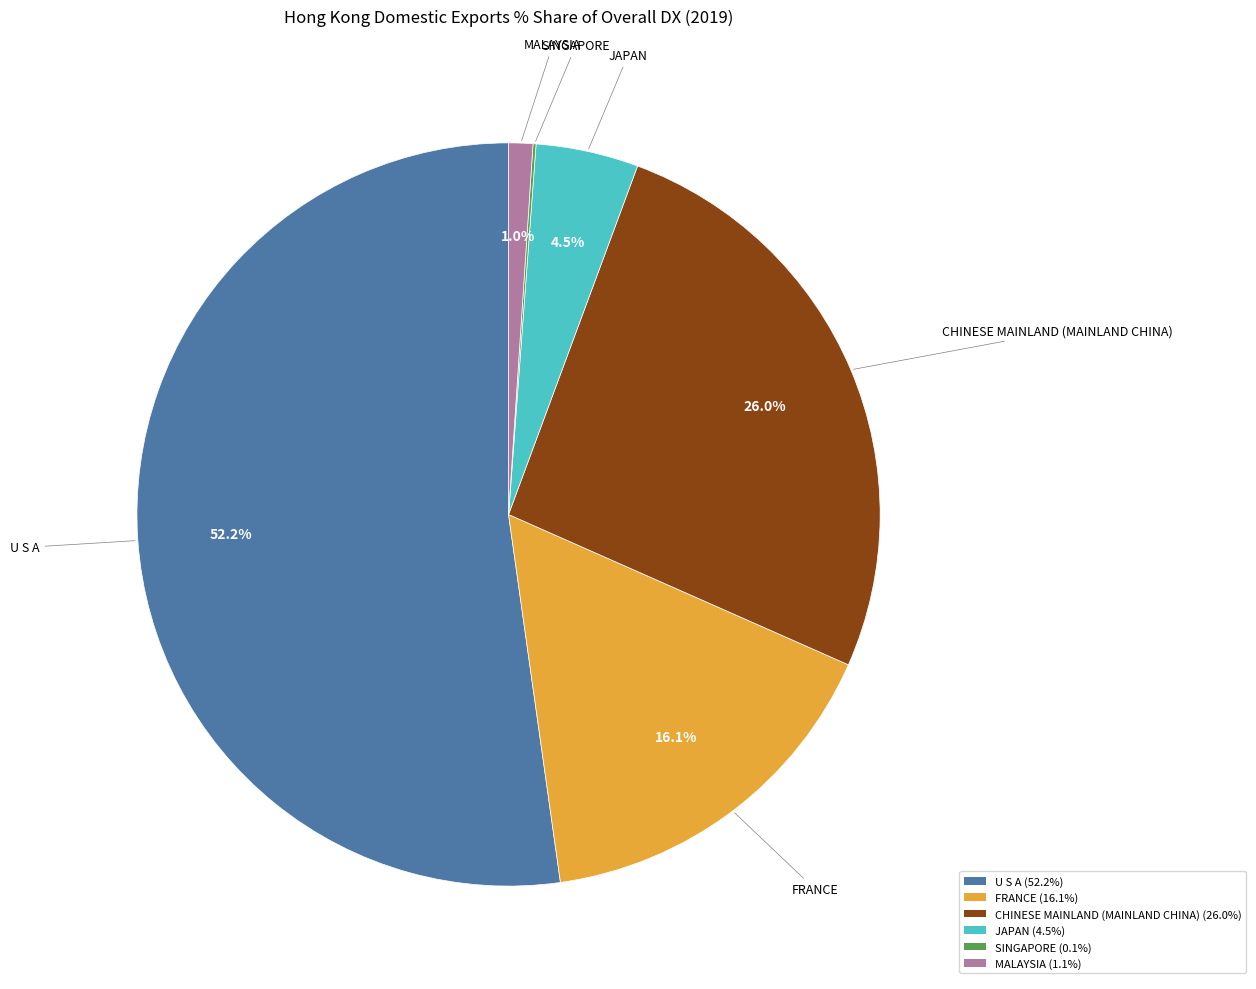

What is the total percentage of MALAYSIA (1.1%) and U S A (52.2%)?

53.3%